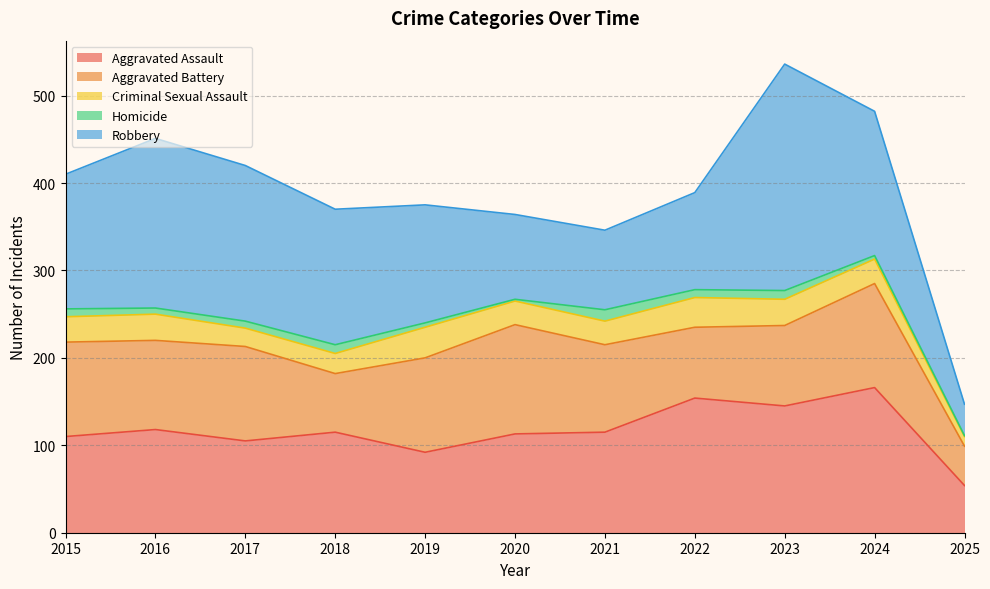

Rank the categories by Robbery value from lowest to highest.

2025, 2021, 2020, 2022, 2019, 2015, 2018, 2024, 2017, 2016, 2023